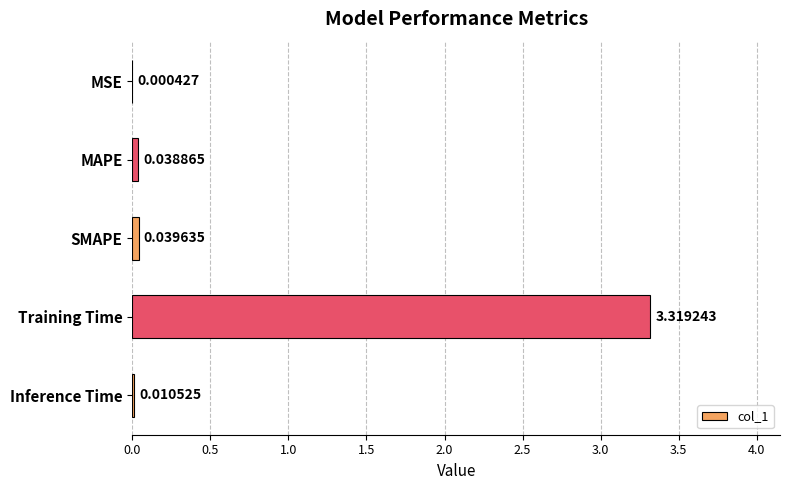

What is the change in value from MAPE to Training Time?

+3.3